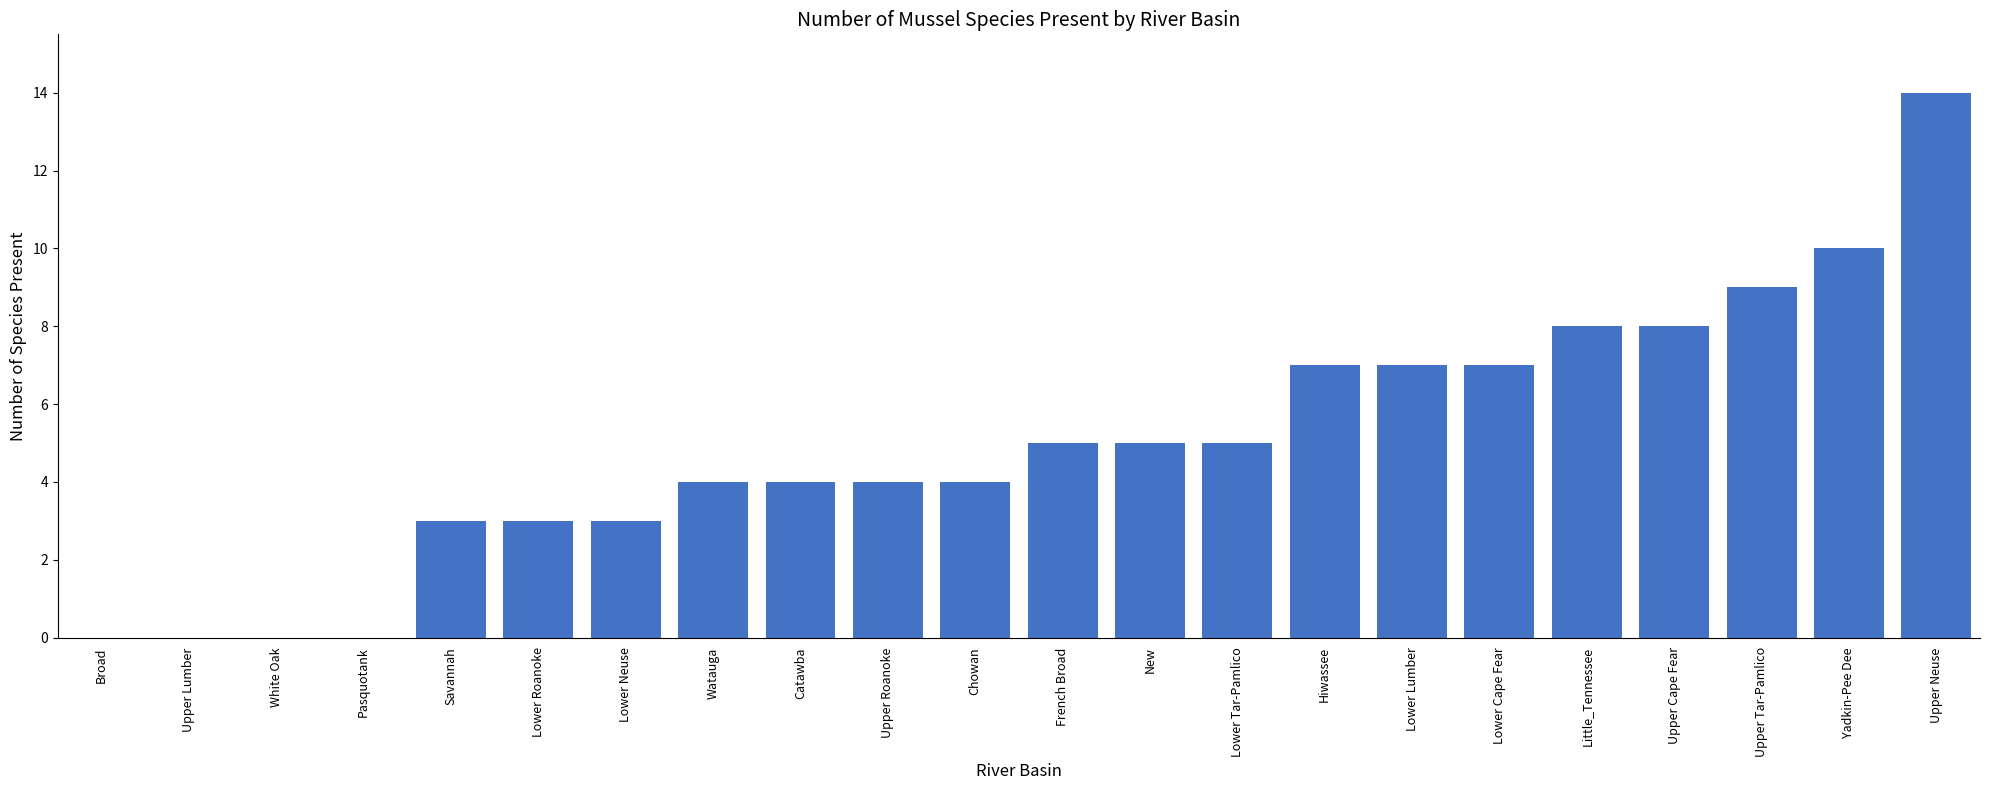

The chart shows a value of 3 at Upper Tar-Pamlico. True or false?

False